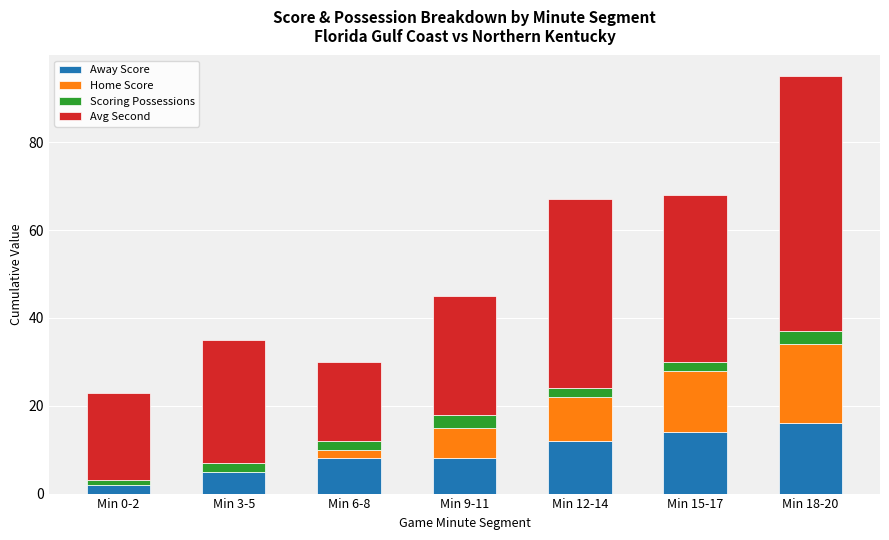

What is the sum of all Away Score values?

65